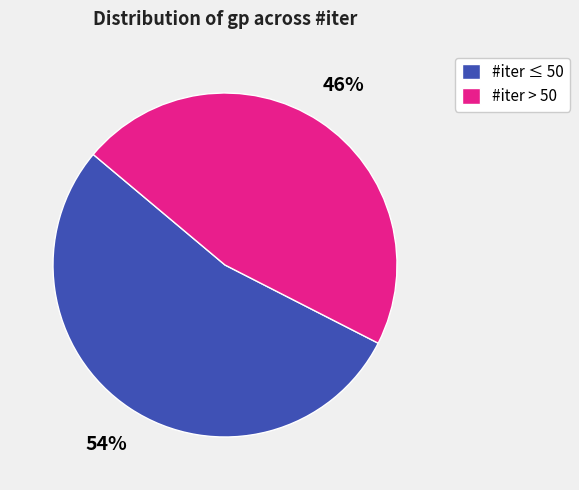

Approximately how many times larger is the value at #iter ≤ 50 compared to #iter > 50?

1.2